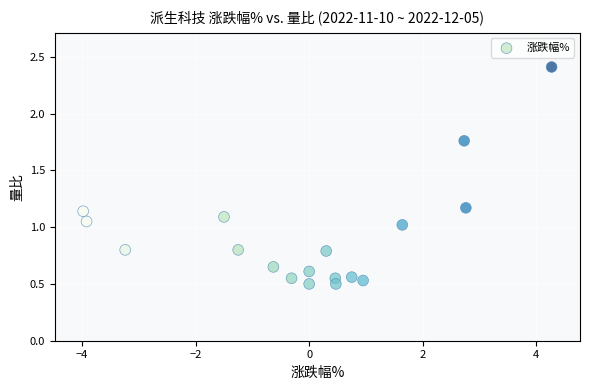

What is the range of Y values (max minus min)?

1.9